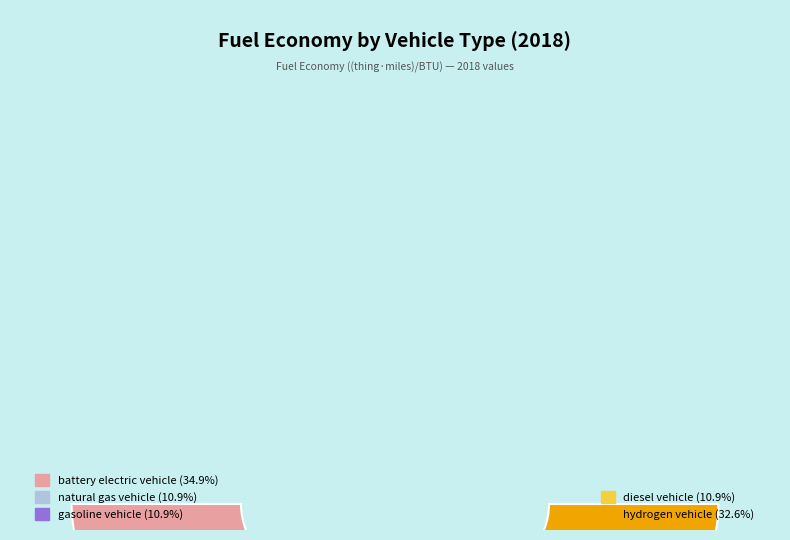

Is it true that natural gas vehicle is 1% of the pie?

False